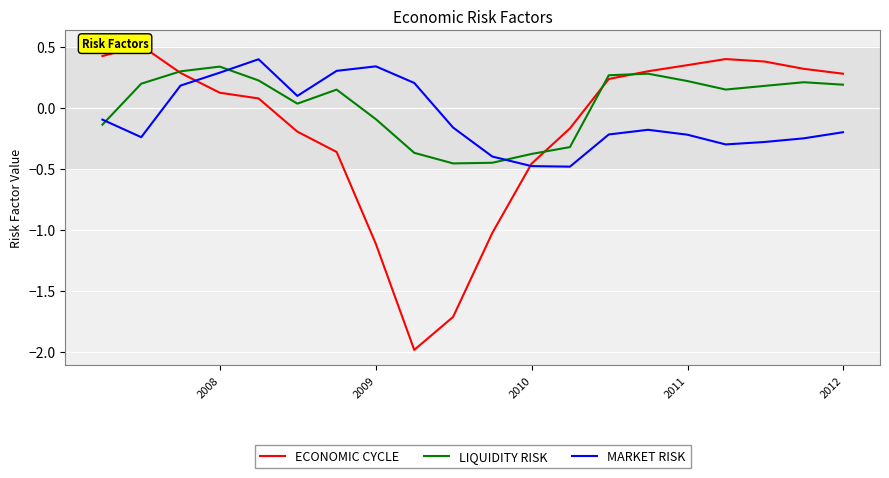

After their last crossing, which series has the higher values: LIQUIDITY RISK or MARKET RISK?

LIQUIDITY RISK